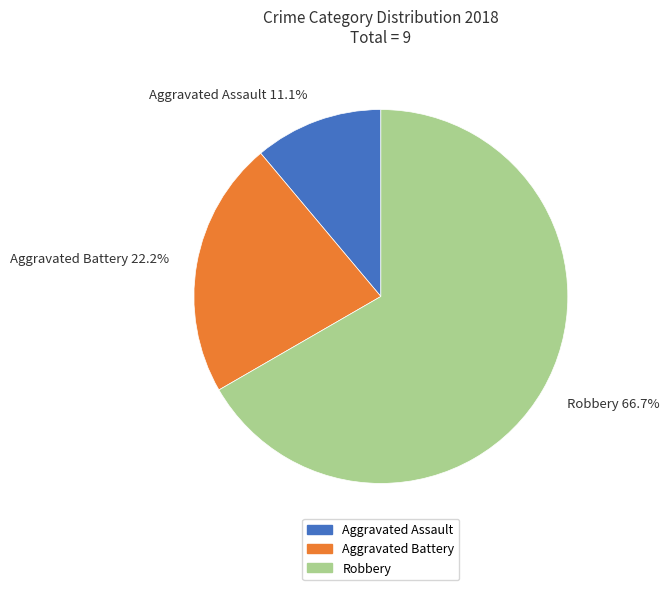

Is there a majority slice in this chart?

Yes